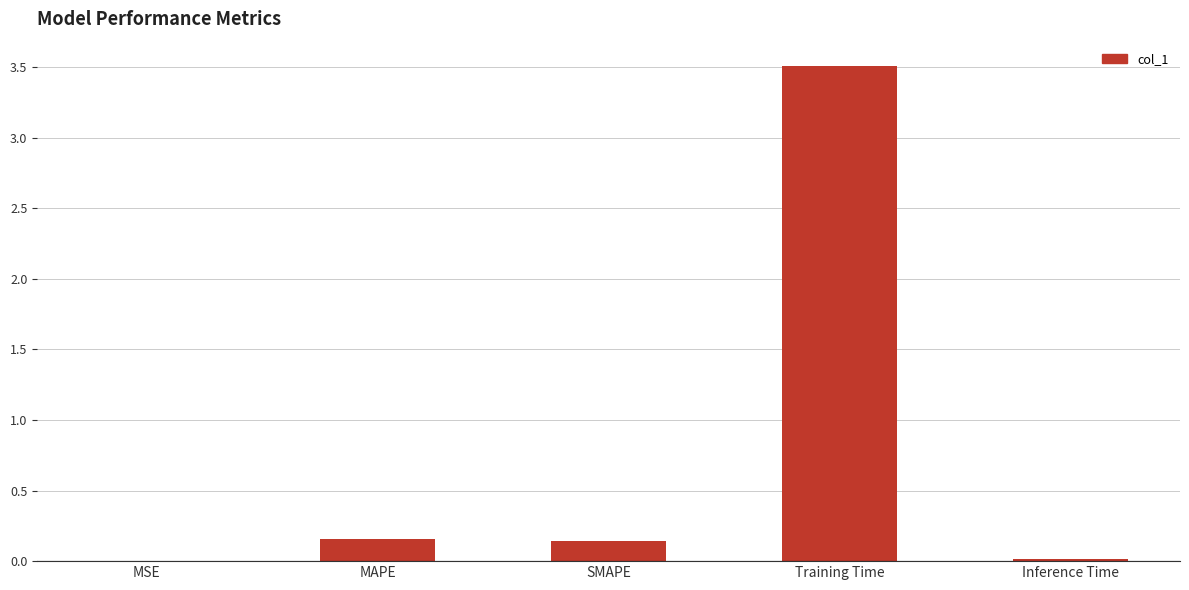

What is the sum of all values?

3.8